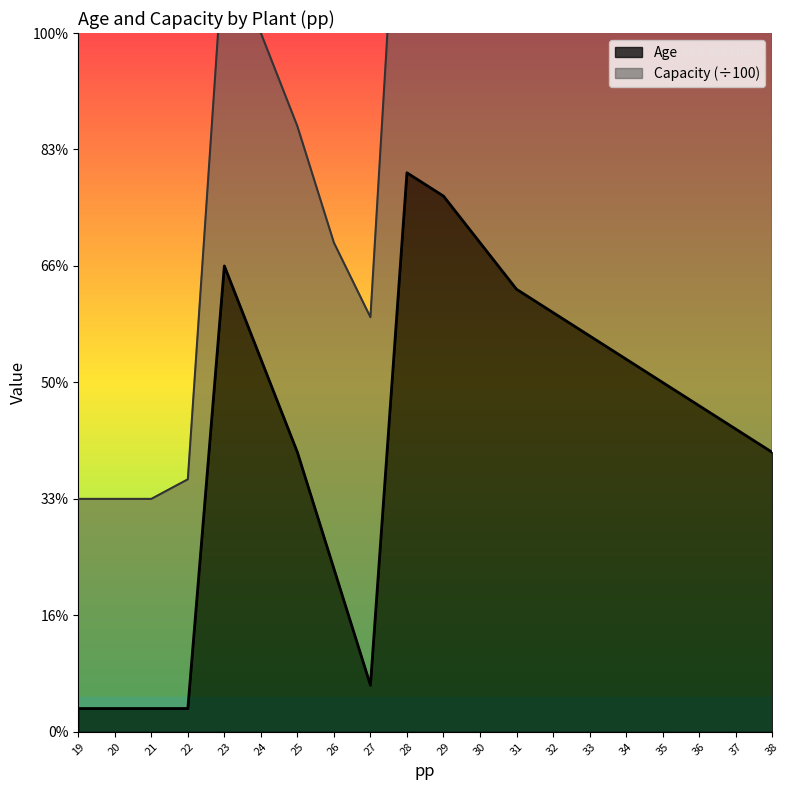

What is the sum of all values?

253